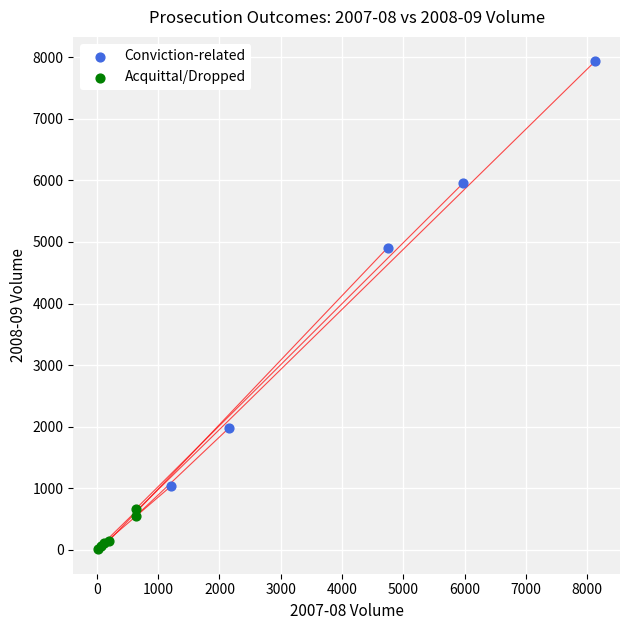

Which series reaches the minimum Y coordinate?

Acquittal/Dropped